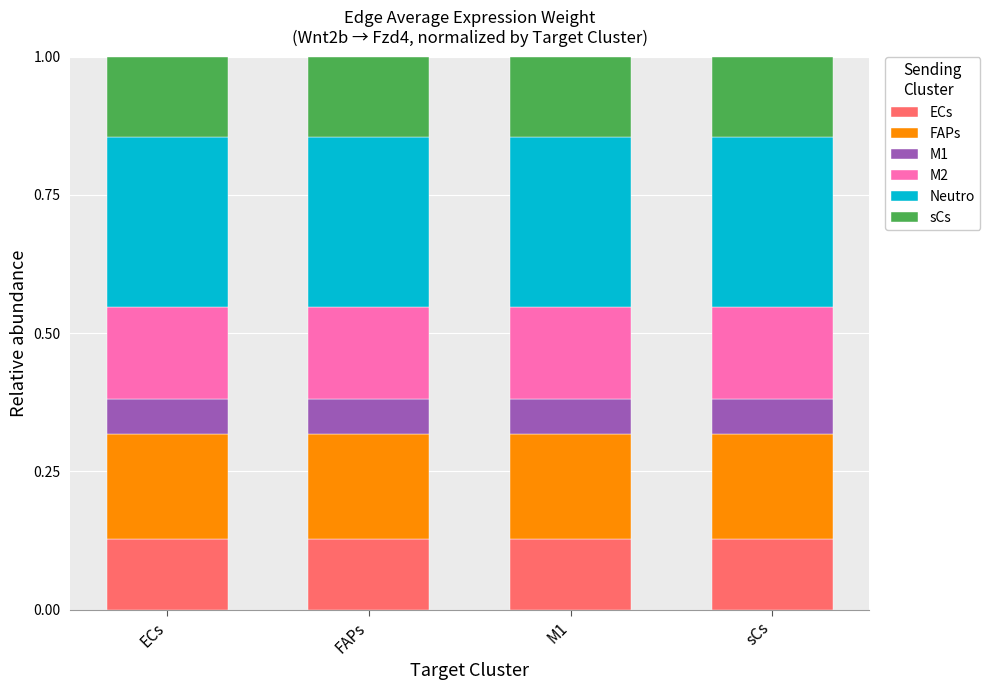

Count the ECs values in the range 0 to 1.

4